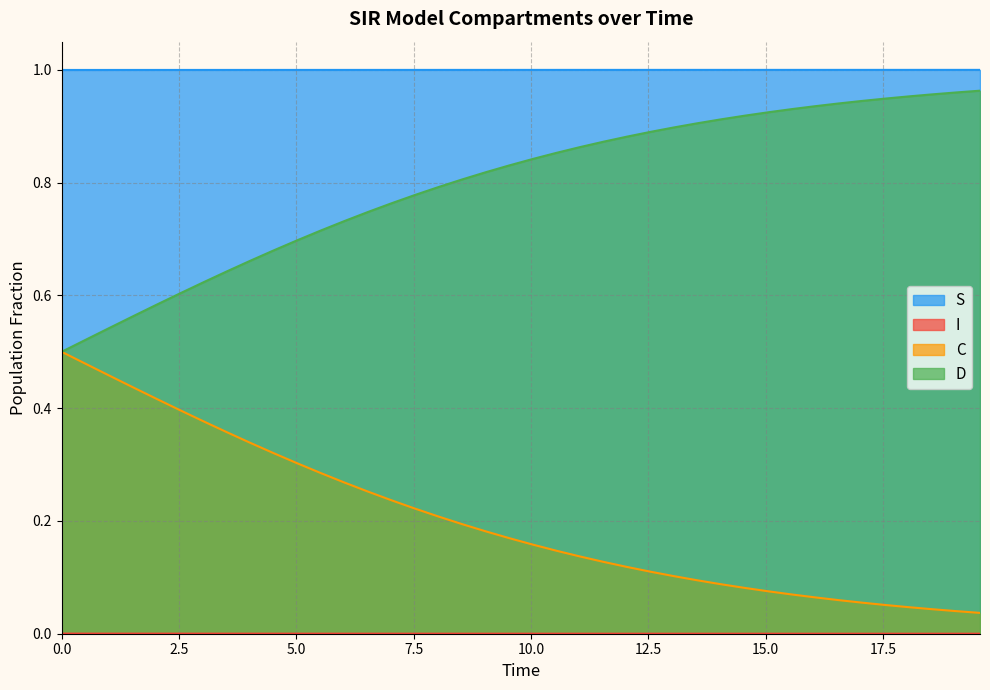

Which series has the largest total across all categories?

S